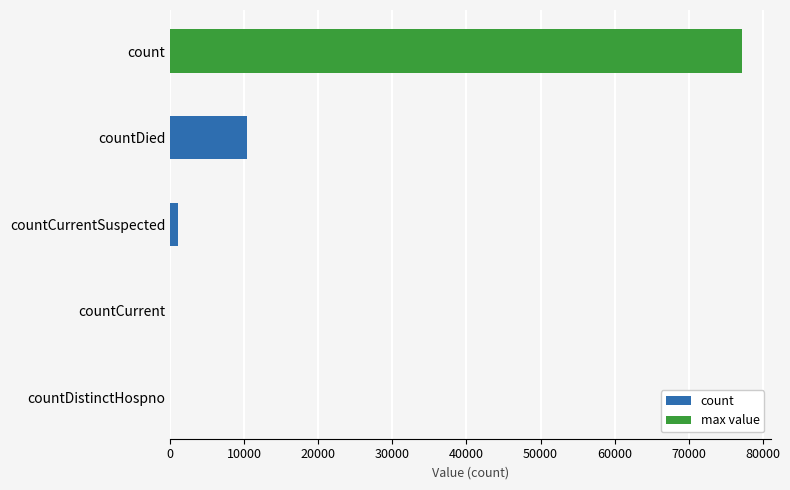

Which has a higher value, countCurrentSuspected or count?

count